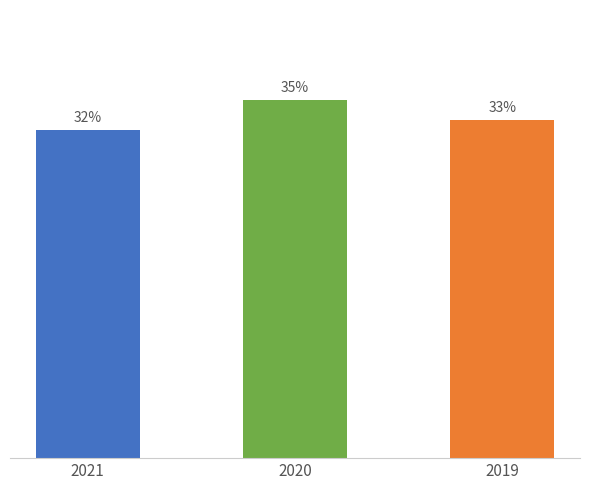

Rank the categories by value from lowest to highest.

2021, 2019, 2020